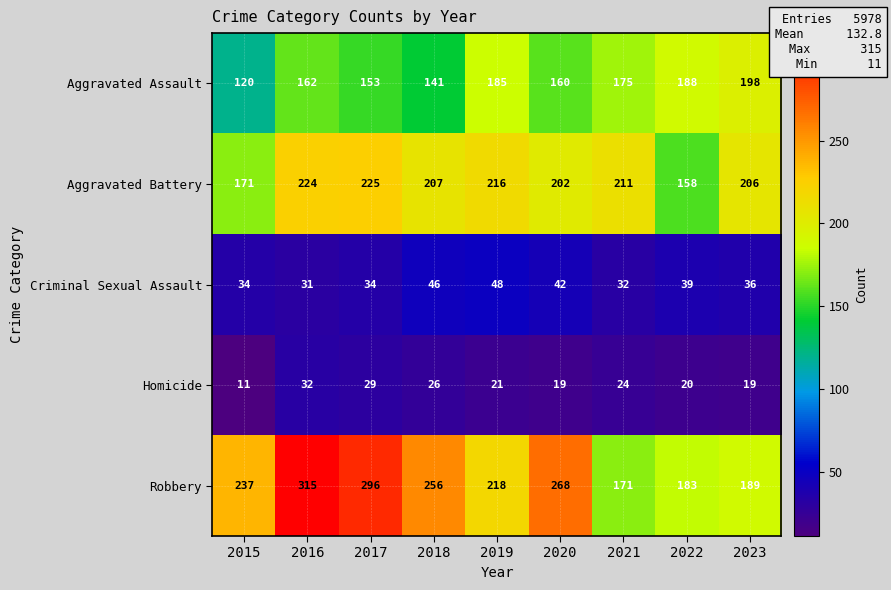

Is the value of Homicide at 2015 greater than the value of Aggravated Battery at 2016?

No